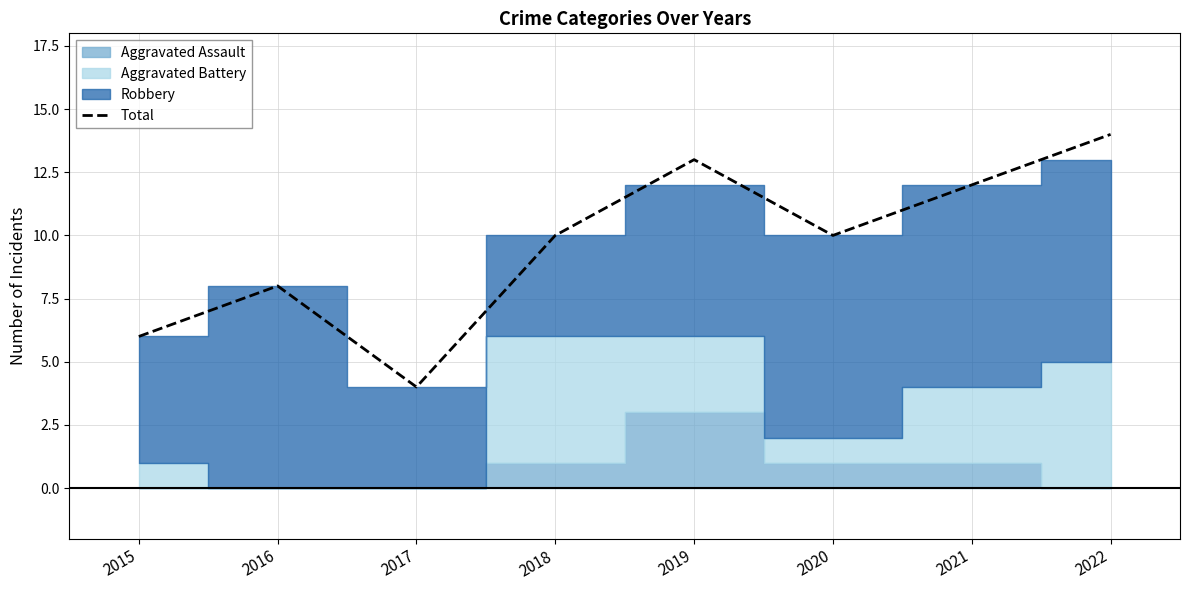

The value at 2021 is 12. True or false?

True